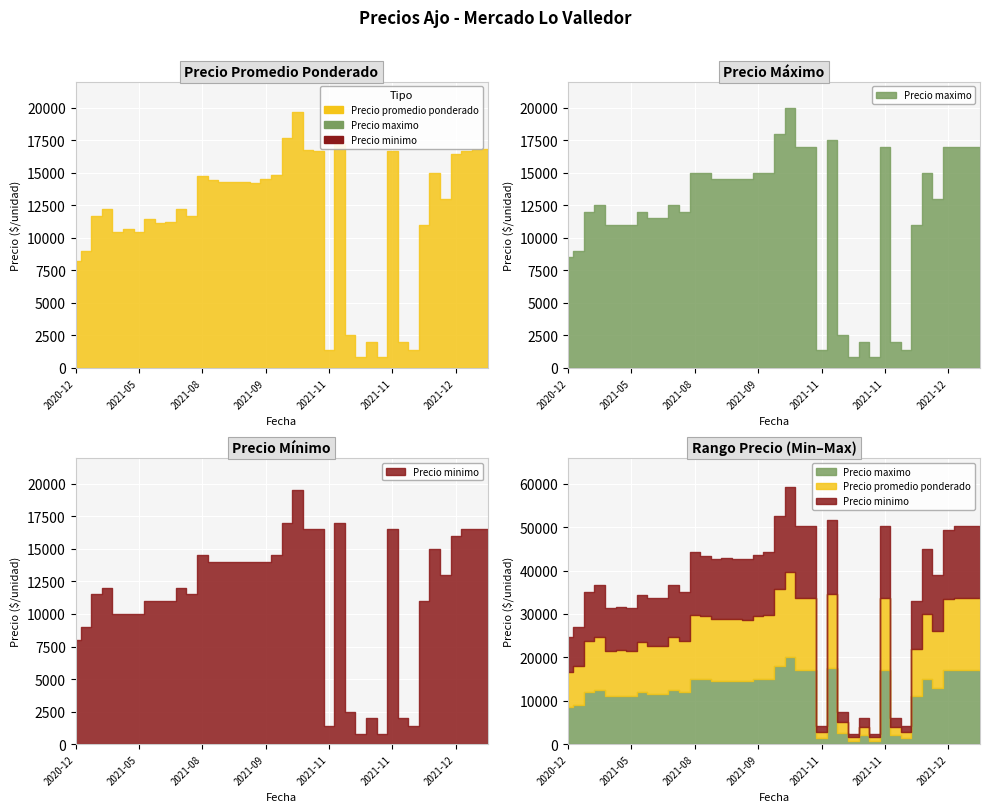

At which label is Precio maximo closest to 10400?

2021-05-05